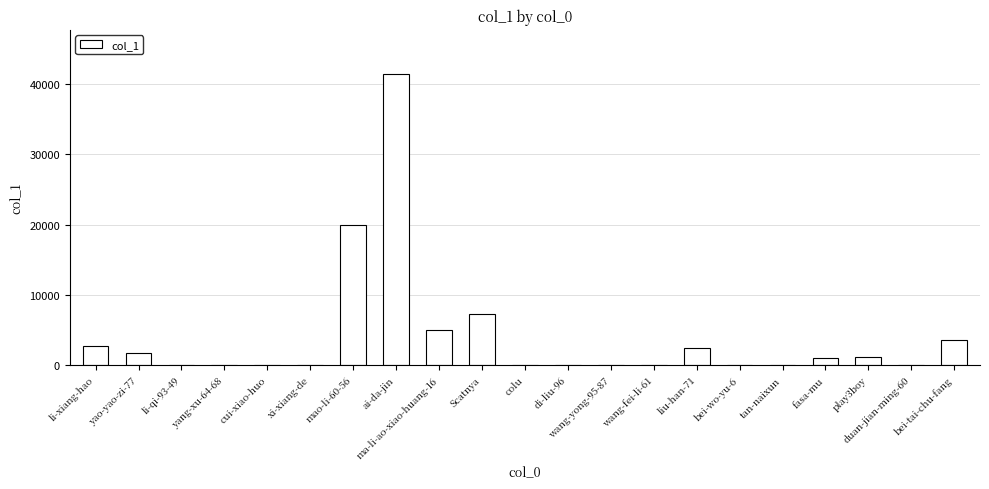

The value at bei-tai-chu-fang is 1533. True or false?

False